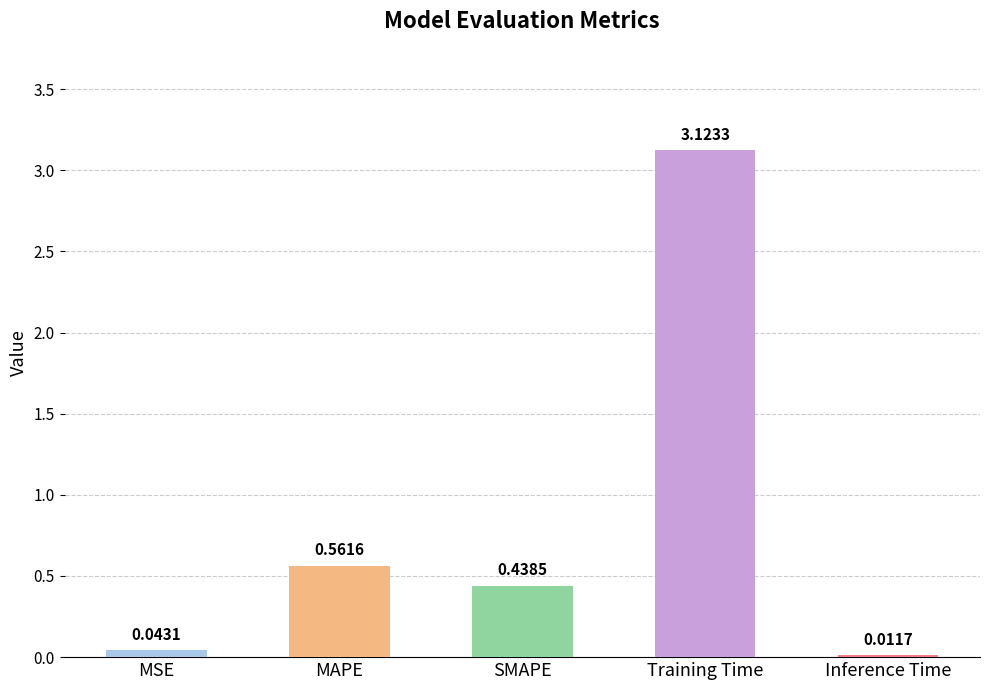

What is the sum of all values?

4.2